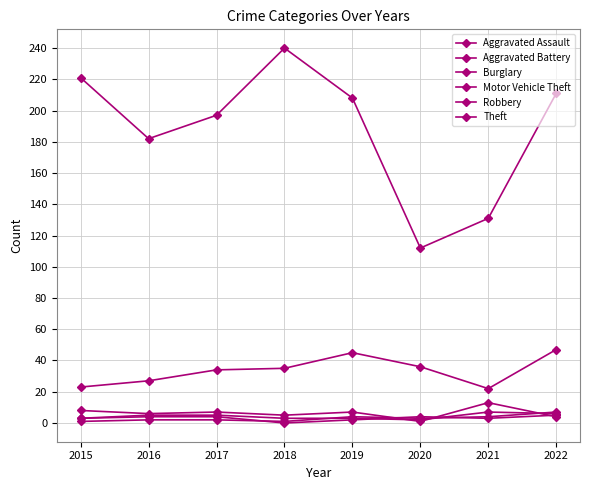

At which category does Aggravated Battery reach its first local valley?

2018